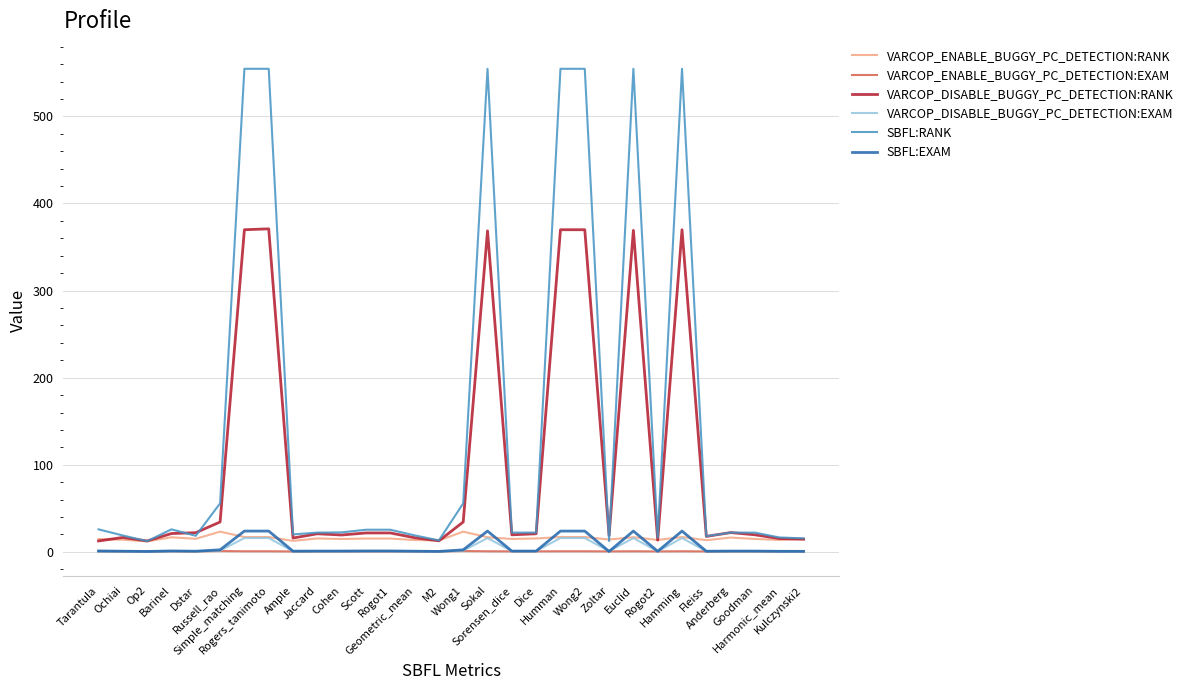

True or false: SBFL:RANK has more than 0 points higher than both neighbors.

True